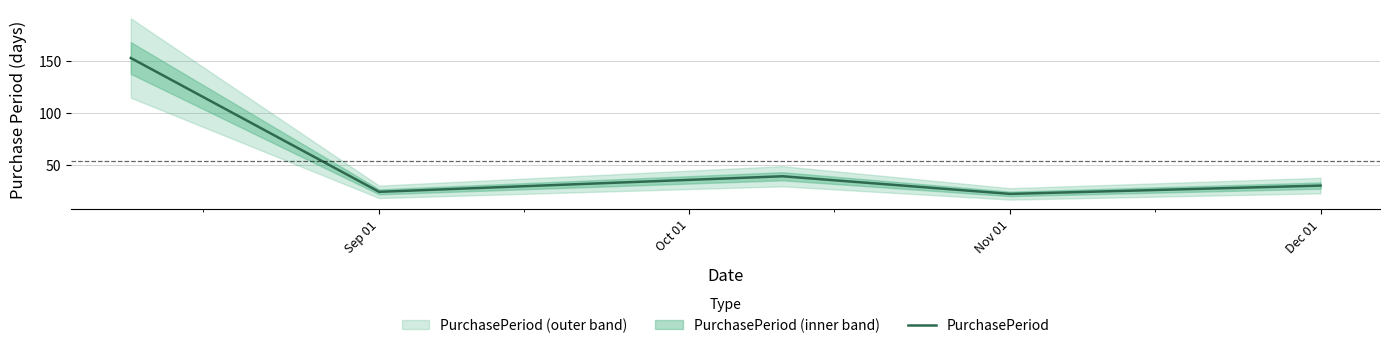

What is the lowest value of the PurchasePeriod series?

22